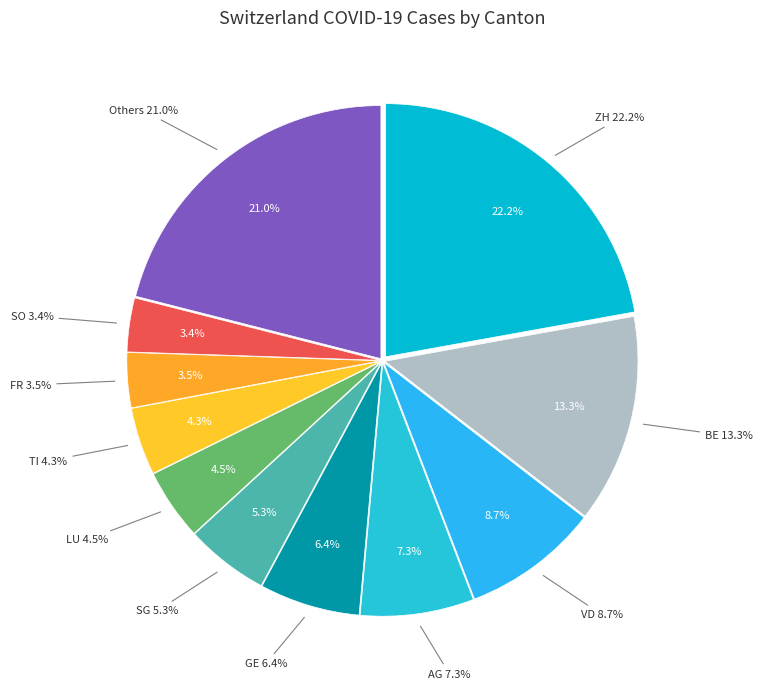

Which slice is the largest?

ZH